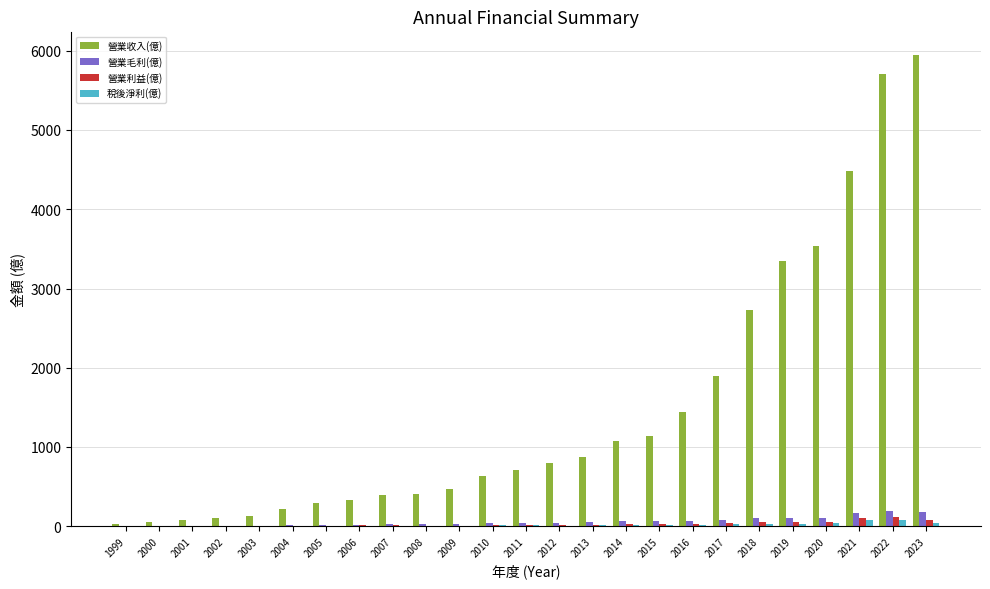

Is it true that 稅後淨利(億) equals 8.5 at 2007?

True